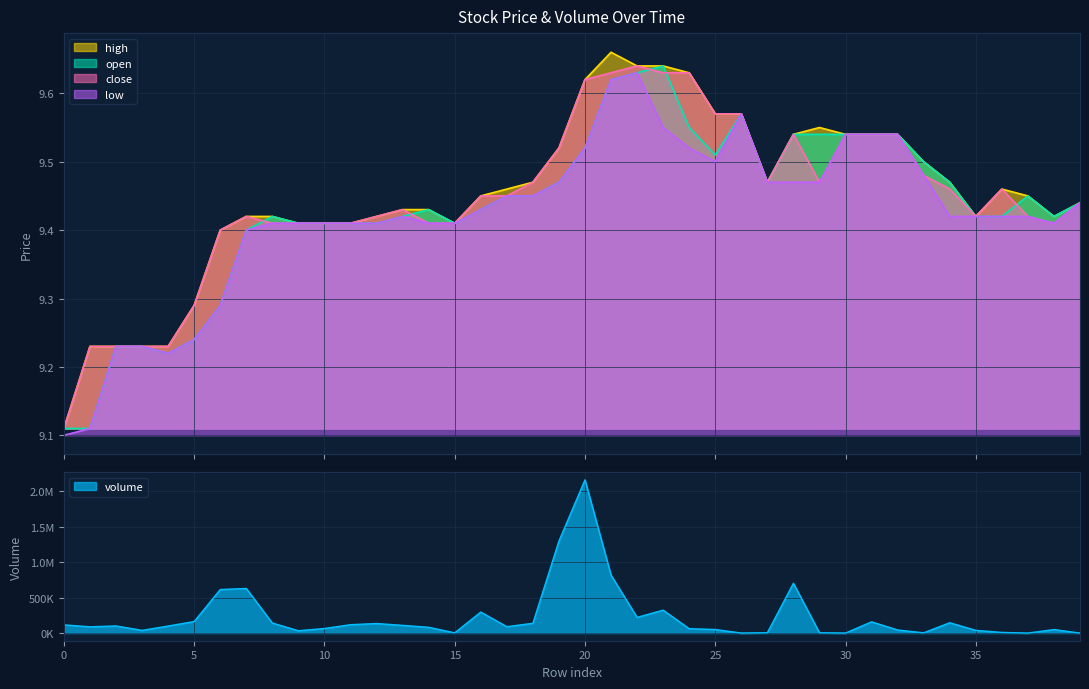

The close series shows 9.5 at 33. True or false?

True